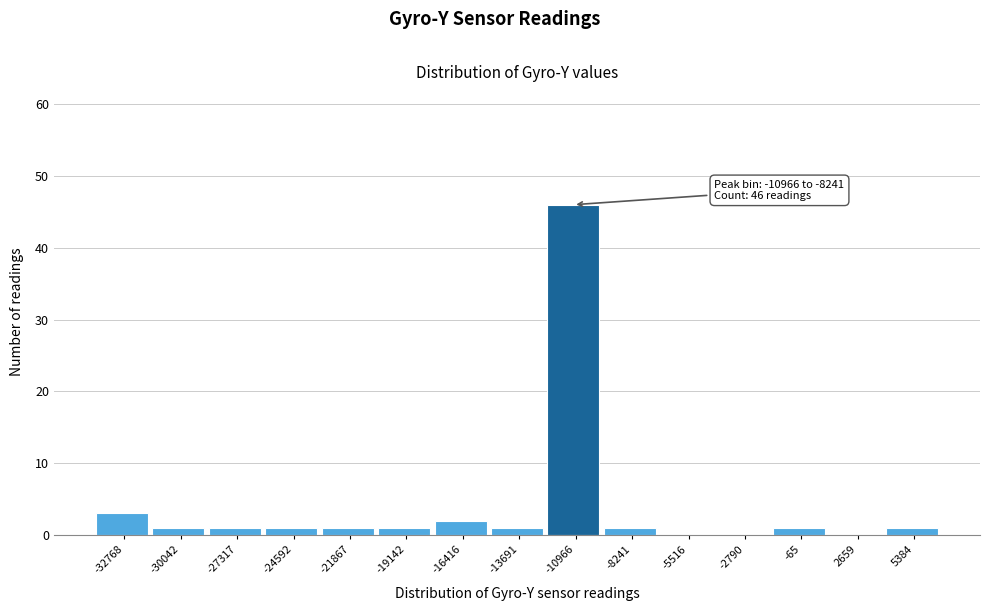

Reading left to right, list all the values displayed in this chart.

-32768=3	-30042=1	-27317=1	-24592=1	-21867=1	-19142=1	-16416=2	-13691=1	-10966=46	-8241=1	-5516=0	-2790=0	-65=1	2659=0	5384=1